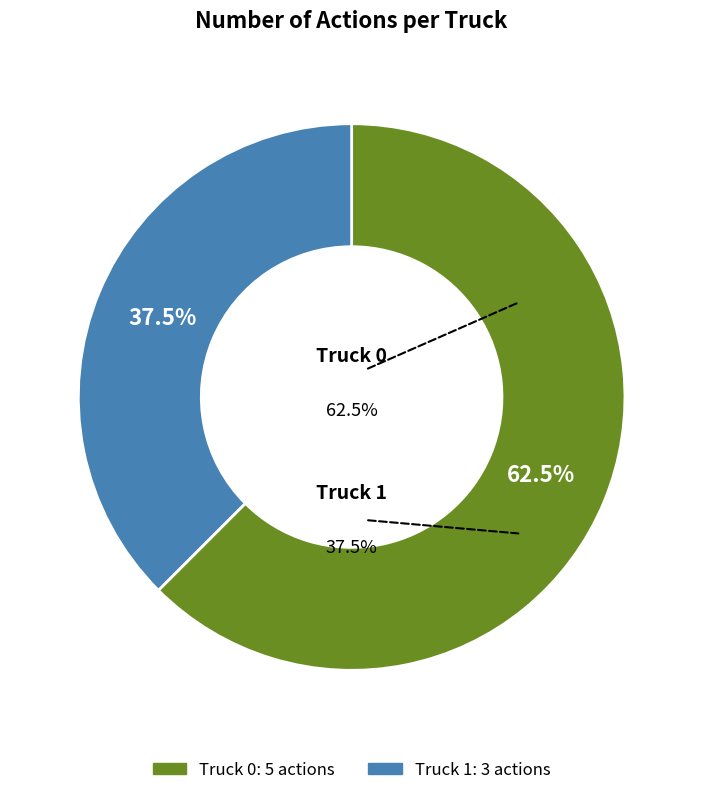

True or false: Truck 0 accounts for 56% of the total.

False